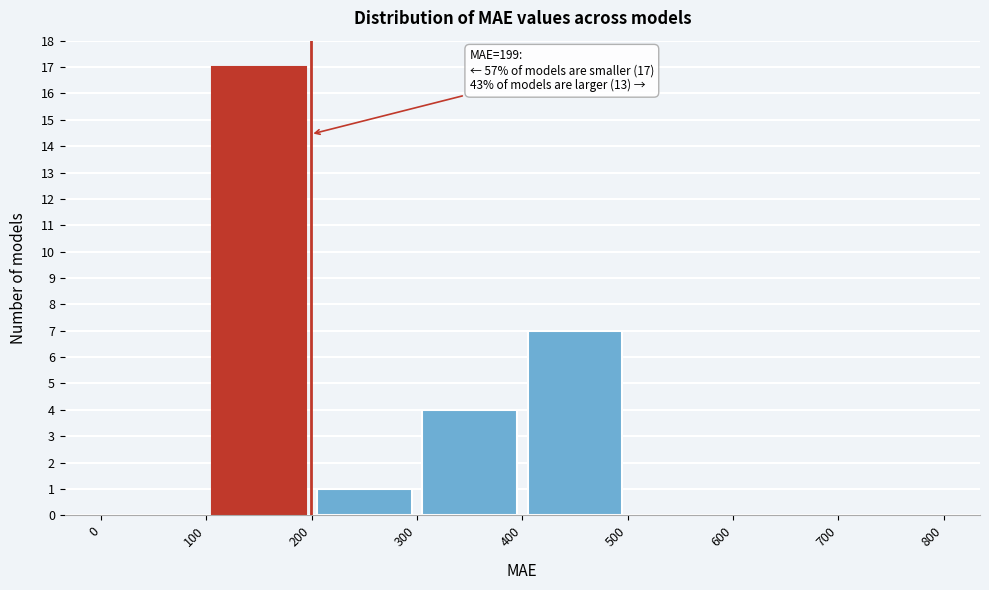

Which range on the x-axis has the tallest bar?

100 to 200